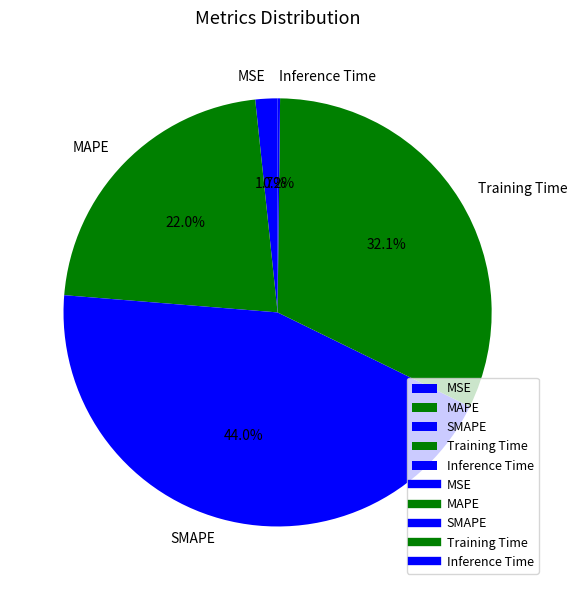

What is the largest slice in the pie chart?

SMAPE